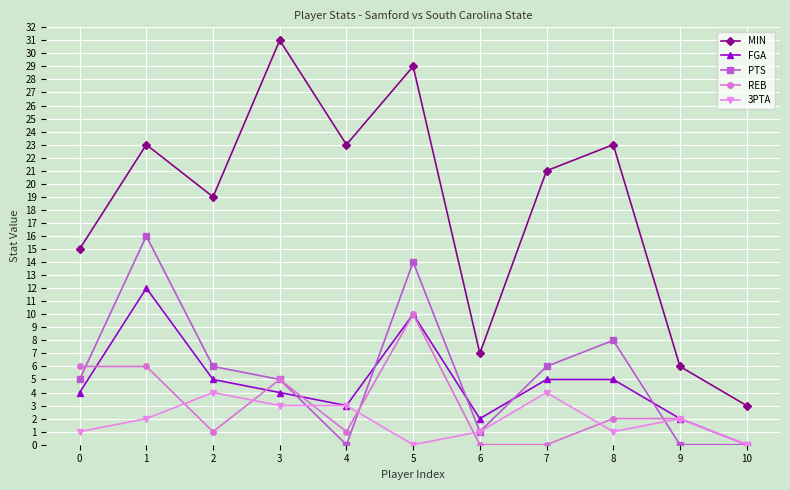

At which category is the sum across all series the highest?

5